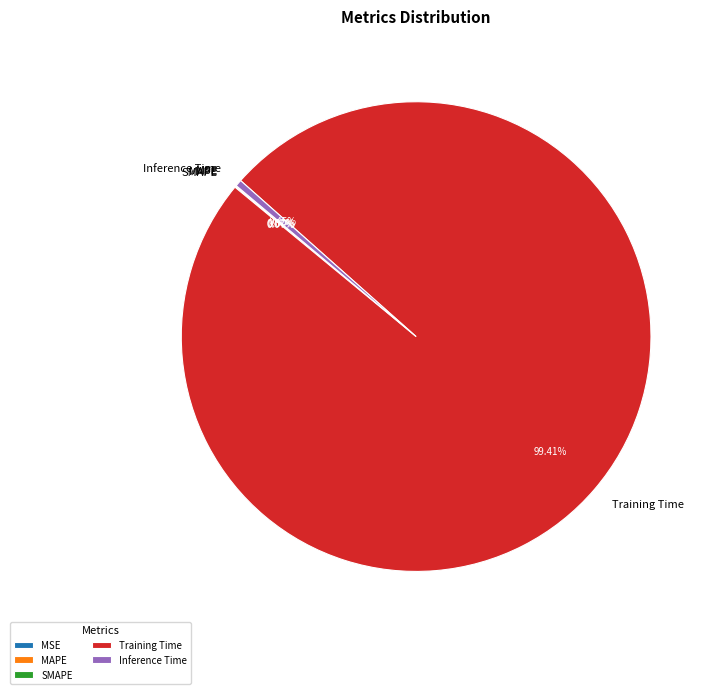

What is the largest slice in the pie chart?

Training Time